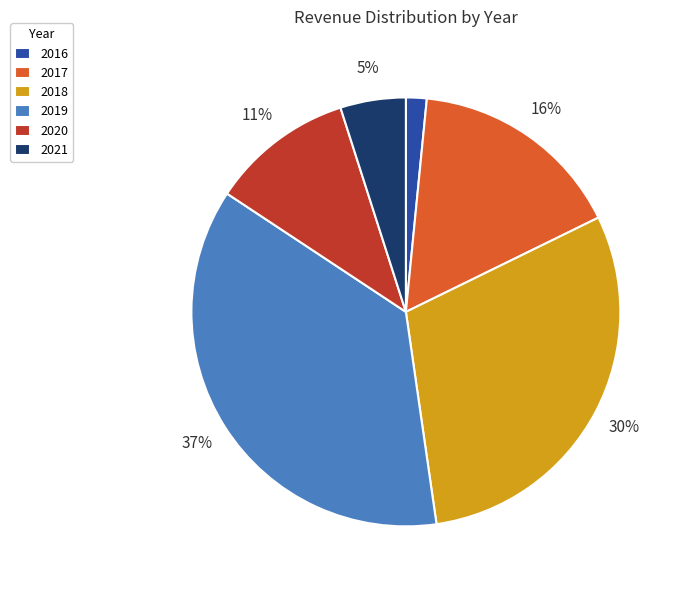

Which category has the smallest portion of the pie?

2016